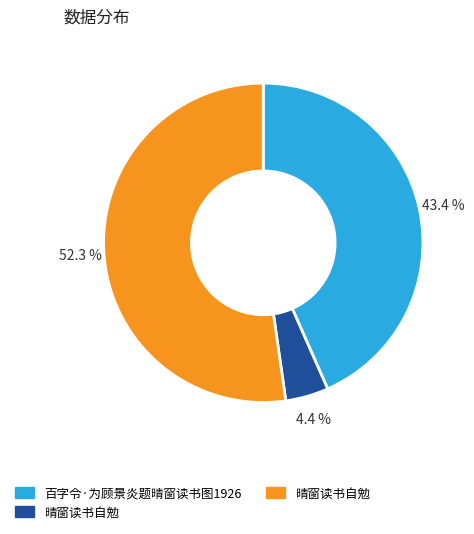

How many segments does this pie chart have?

3